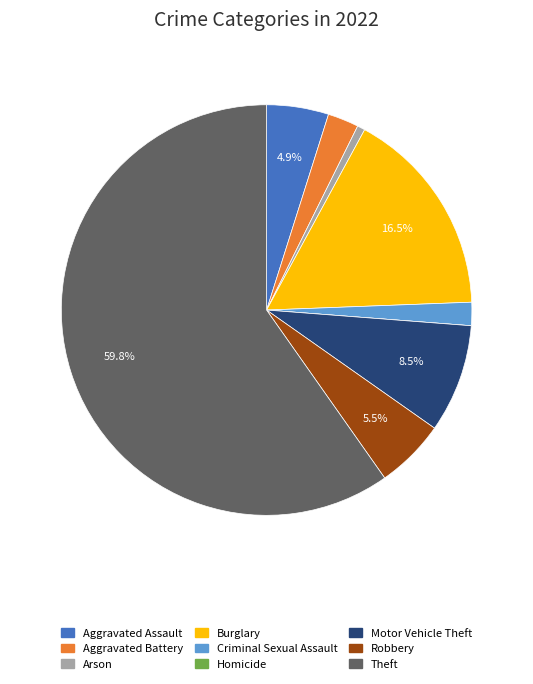

To the nearest percent, what is the difference between the largest and smallest slice percentages?

60%